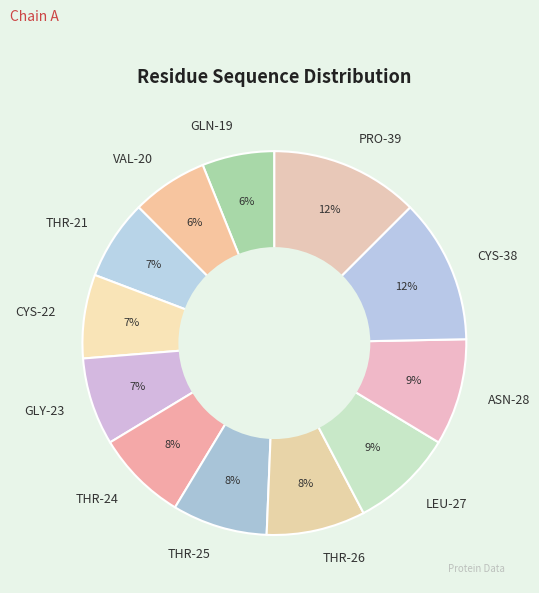

The THR-26 slice represents 1% of the pie. True or false?

False